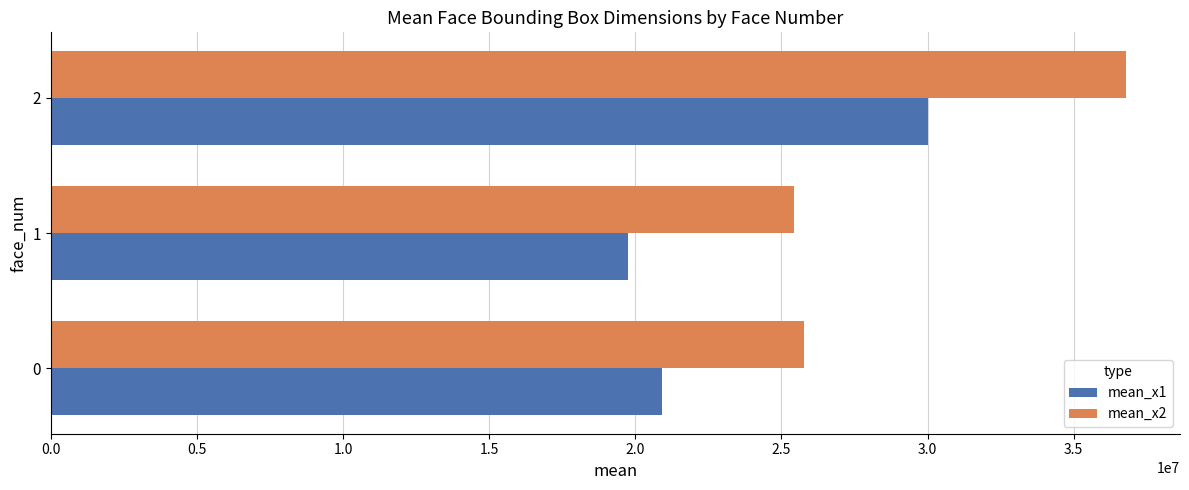

True or false: mean_x2 has a value of 10965267.1 at 0.

False